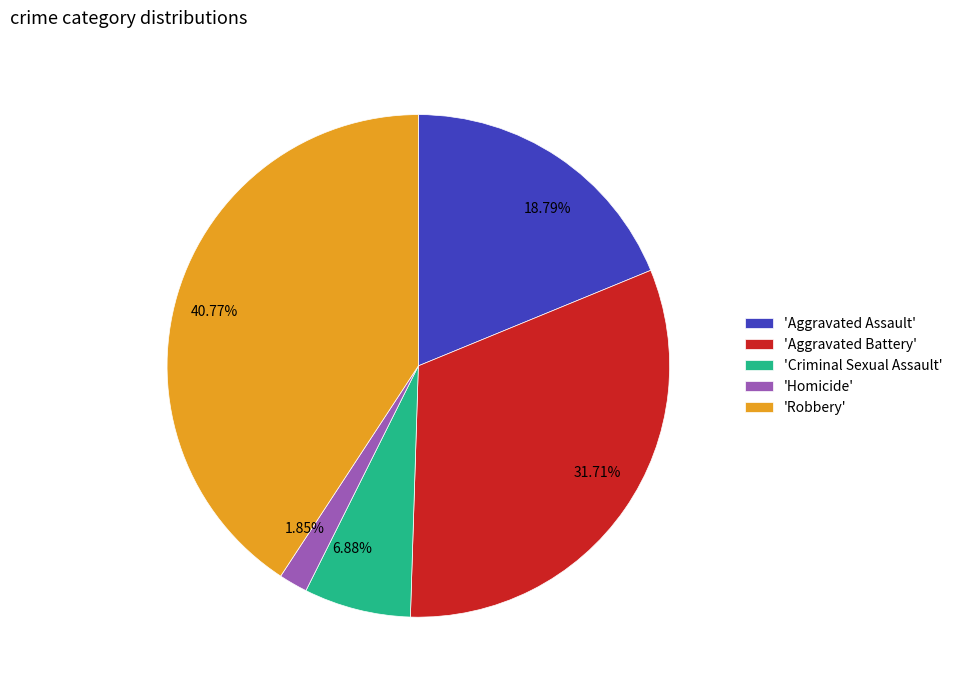

Is there any slice that represents more than half of the pie?

No